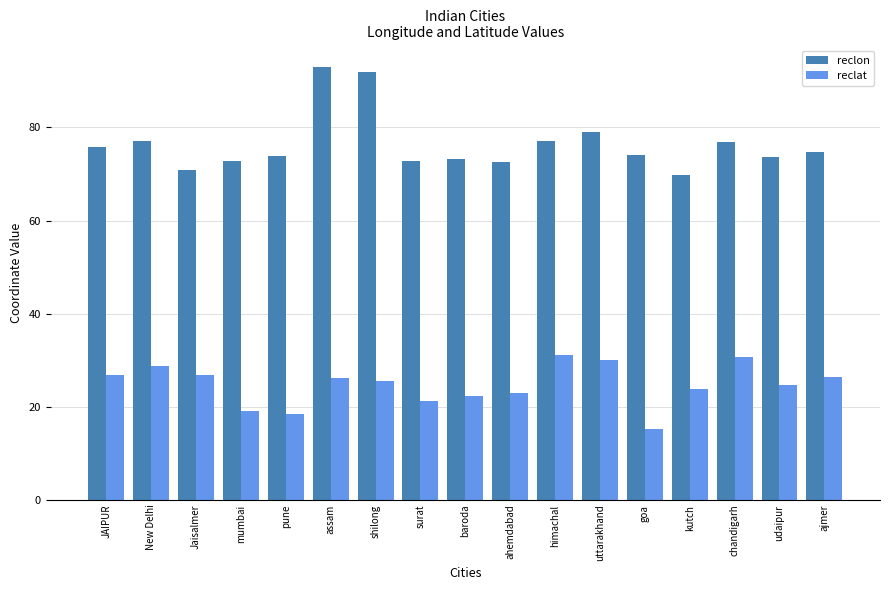

Which label corresponds to the largest value in the chart?

assam